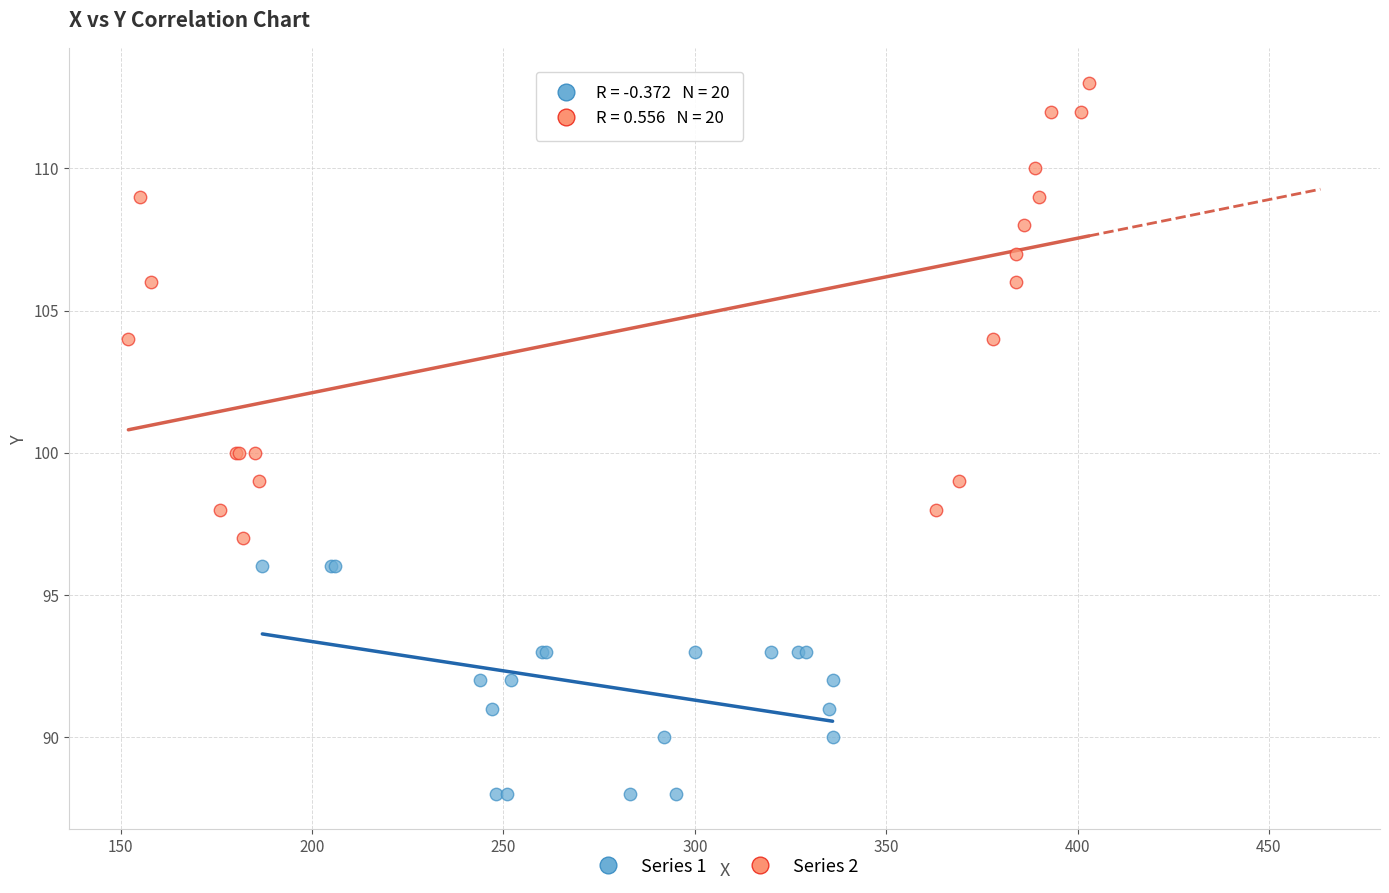

Which series contains the highest Y value?

Series 2